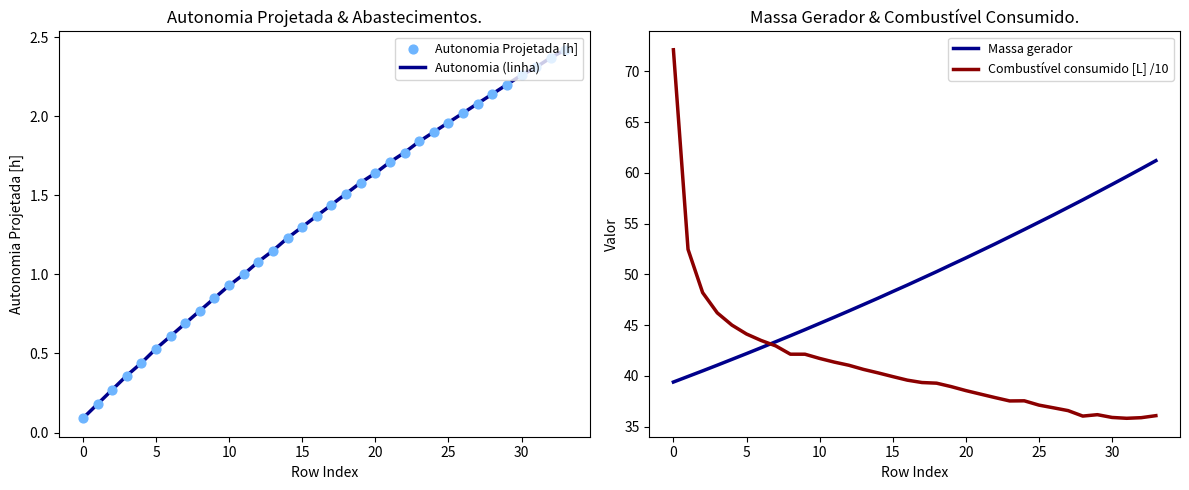

Which series has the widest spread of Y values?

Combustível consumido [L] /10